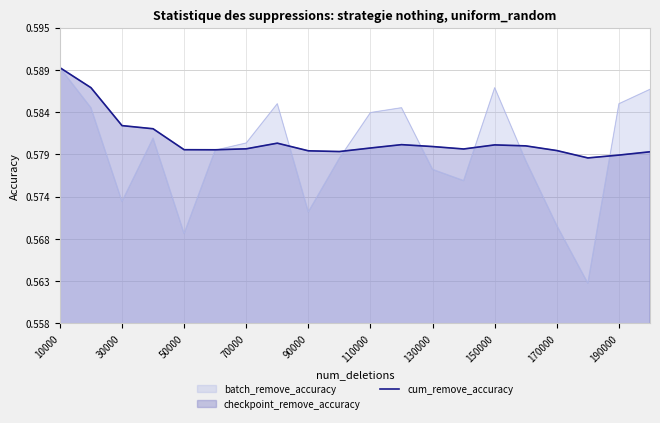

How many points are higher than both their immediate neighbors (excluding endpoints)?

3